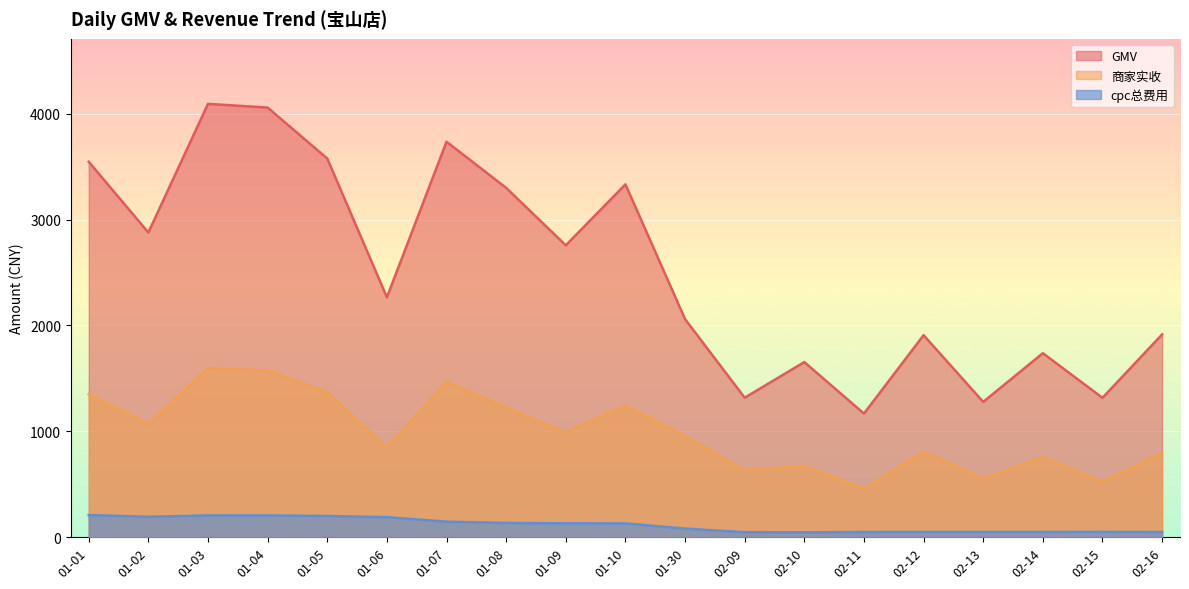

True or false: 商家实收 and cpc总费用 intersect in this chart.

False